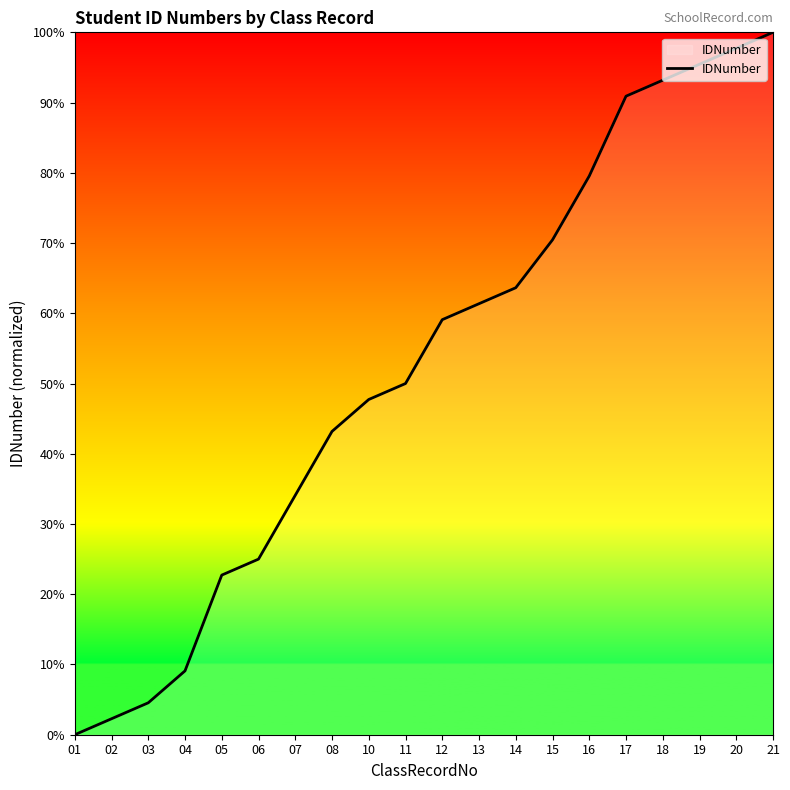

What is the change in value from 11 to 16?

+29.5